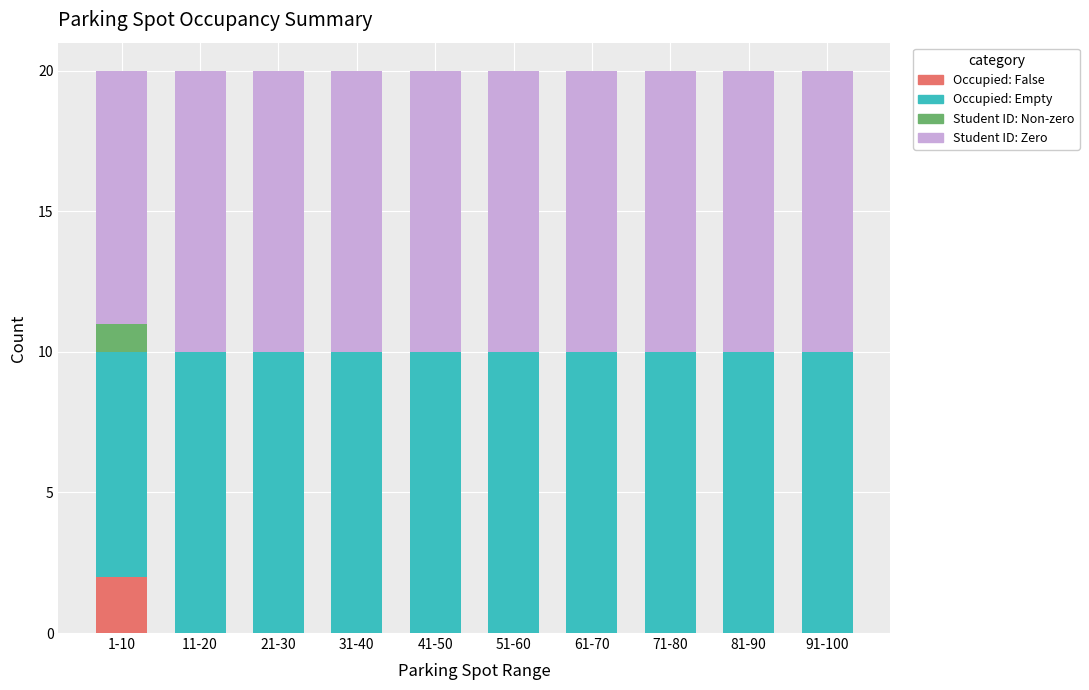

Is it true that Occupied: False equals 3 at 1-10?

False